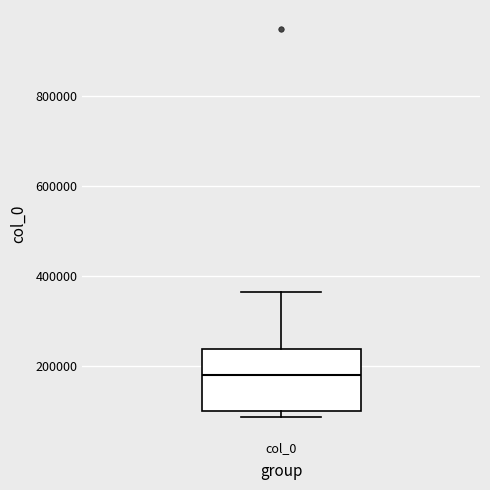

Where does the upper whisker of the box for col_0 end on the y-axis? The values are not printed on the chart, so give them approximately, as read against the axis.

360000